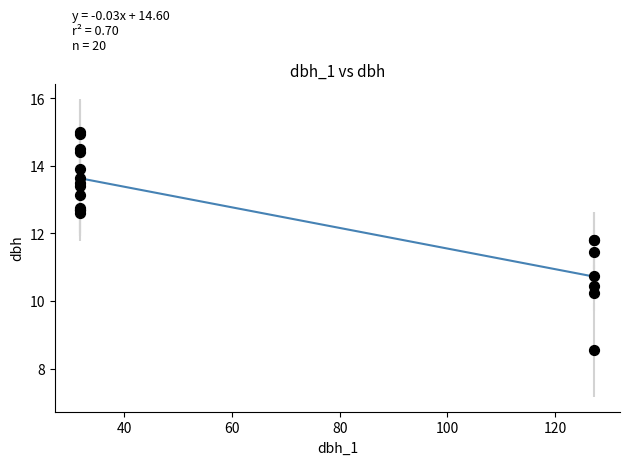

What Y value in the scatter plot is closest to 11?

10.8